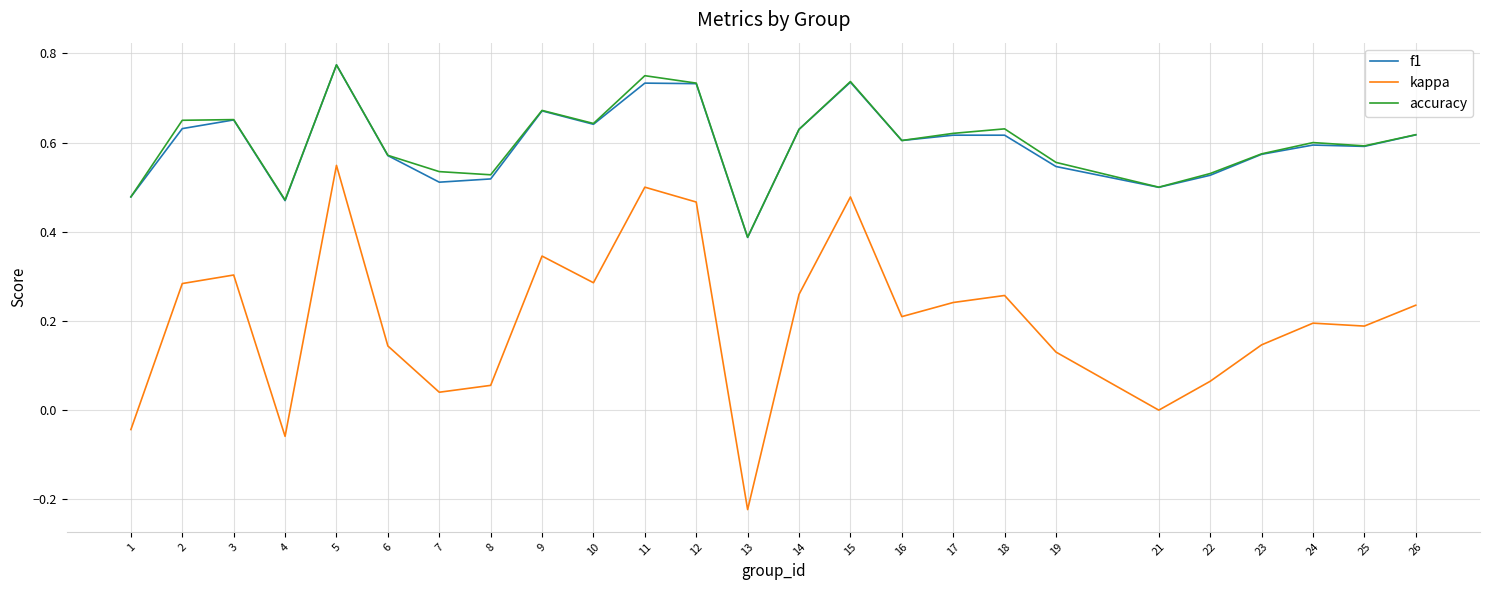

At which label is kappa closest to 0?

21